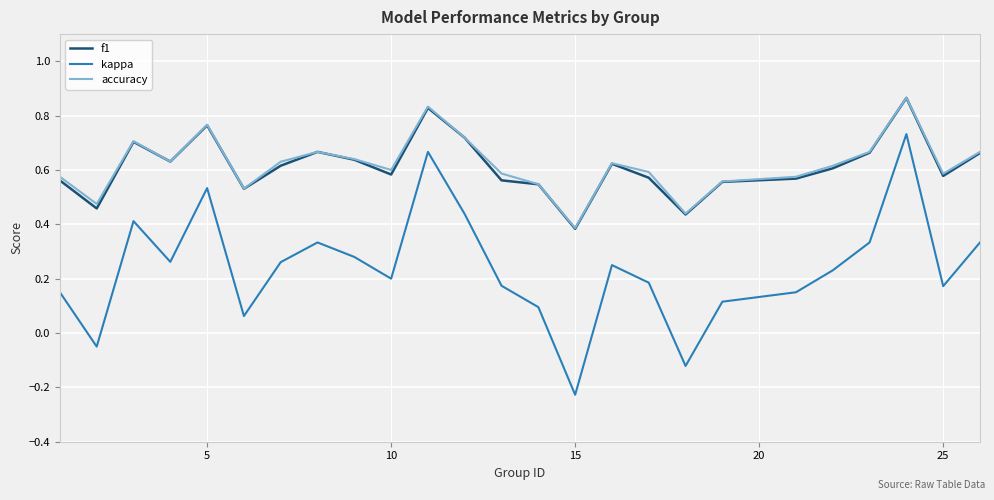

True or false: kappa and f1 cross at least once.

False